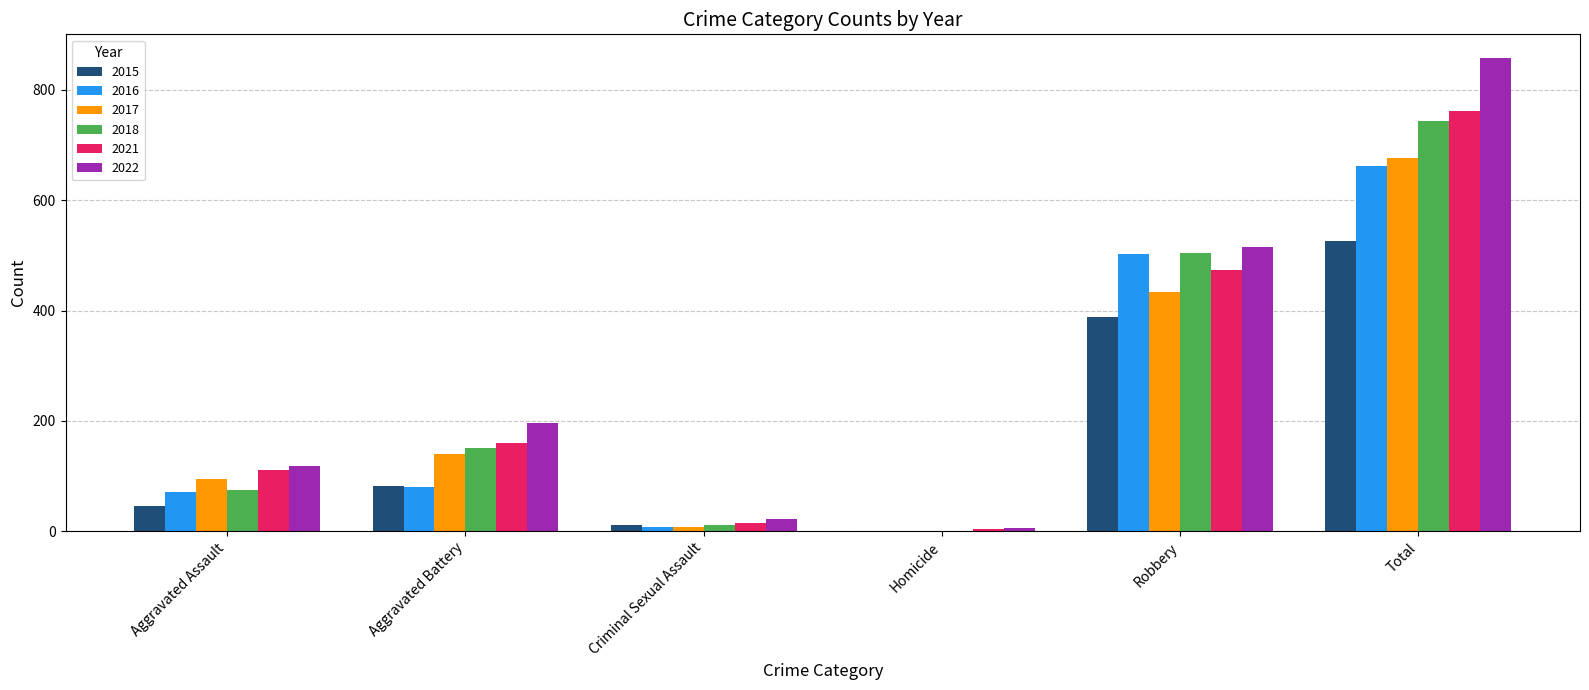

Count the number of data series in this chart.

6